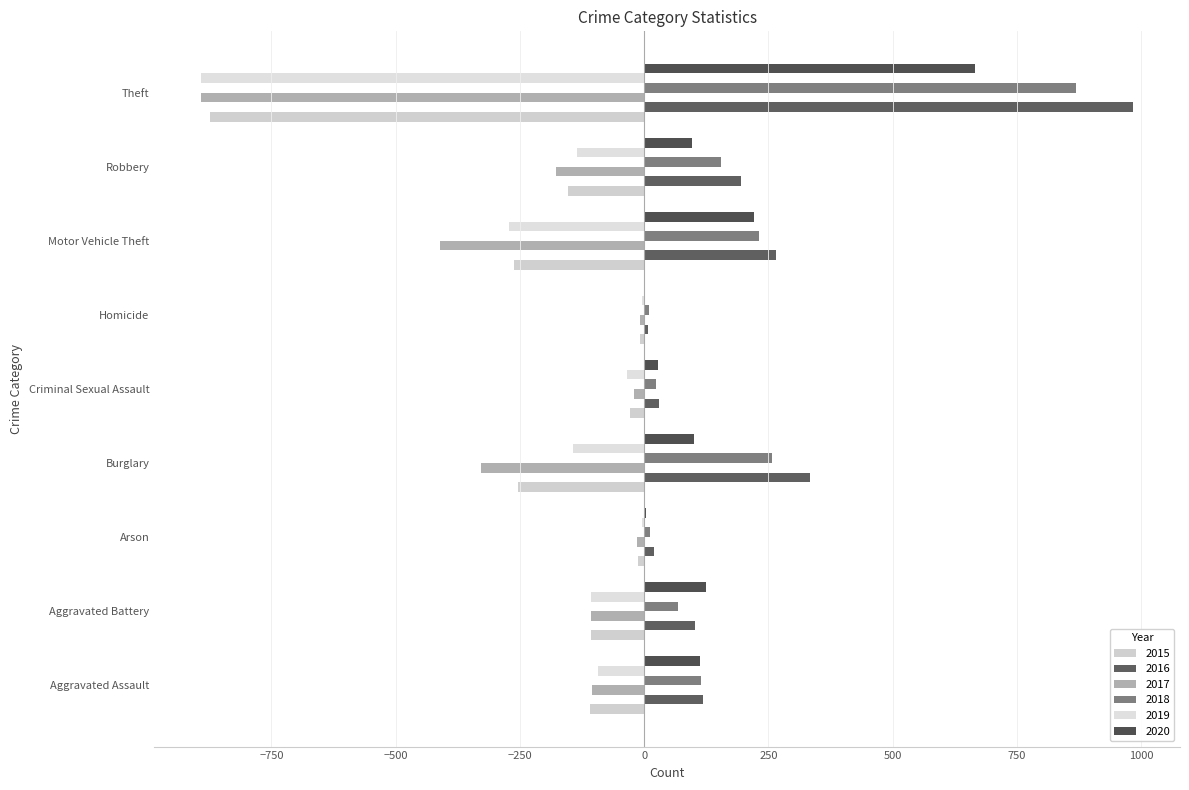

Which has a higher value, Arson or Motor Vehicle Theft?

Arson